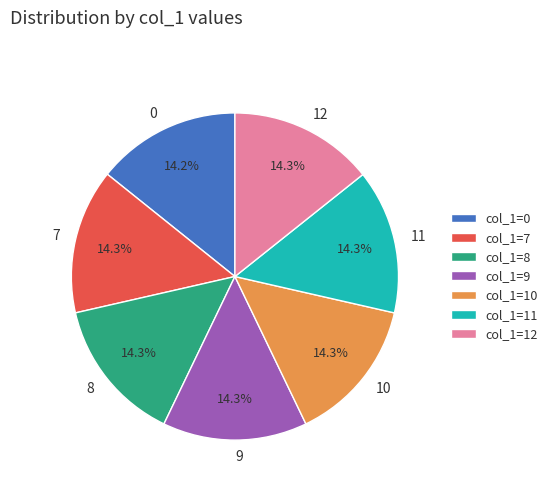

Combined, what portion of the pie is 12 and 10?

28.6%